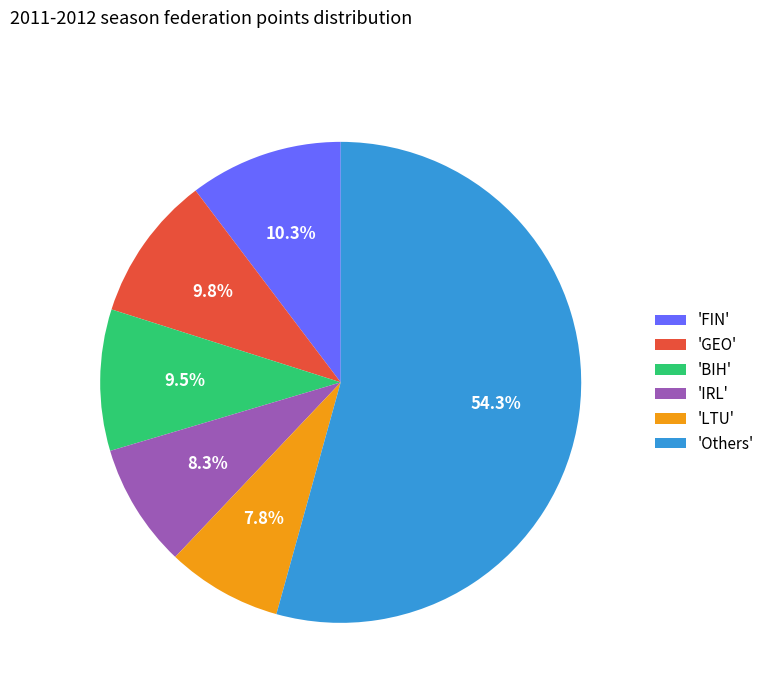

Is the sum of 'LTU' and 'GEO' greater than half?

No